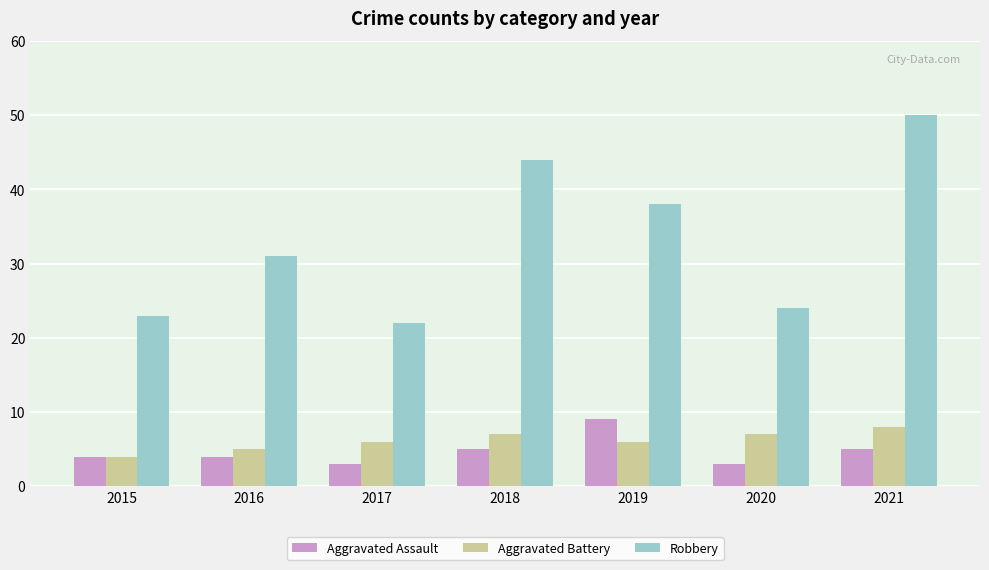

Reading right to left, what are all the values shown in this chart?

Aggravated Assault: 2021=5	2020=3	2019=9	2018=5	2017=3	2016=4	2015=4
Aggravated Battery: 2021=8	2020=7	2019=6	2018=7	2017=6	2016=5	2015=4
Robbery: 2021=50	2020=24	2019=38	2018=44	2017=22	2016=31	2015=23